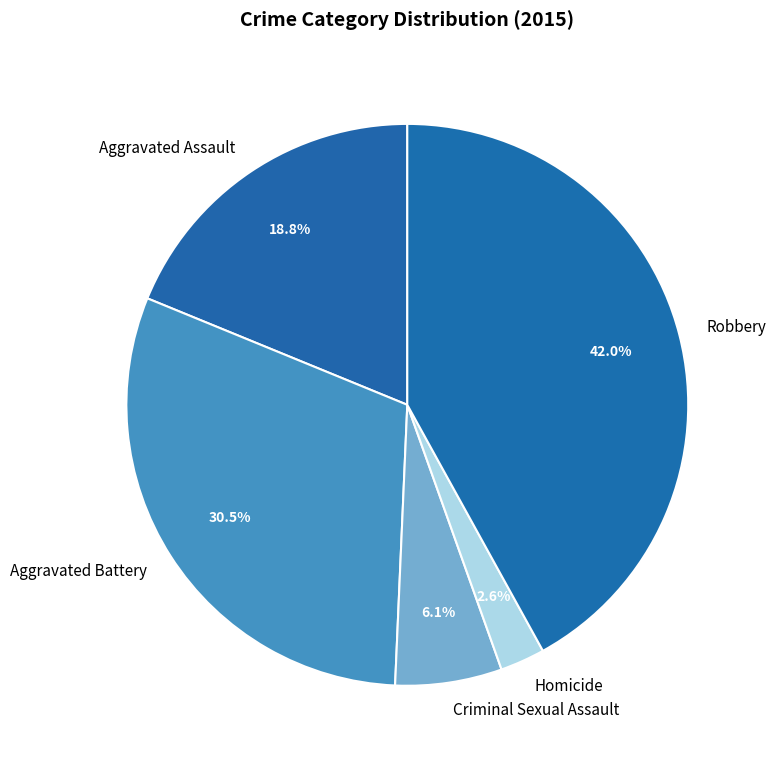

Does Aggravated Battery account for over 50% of the chart?

No